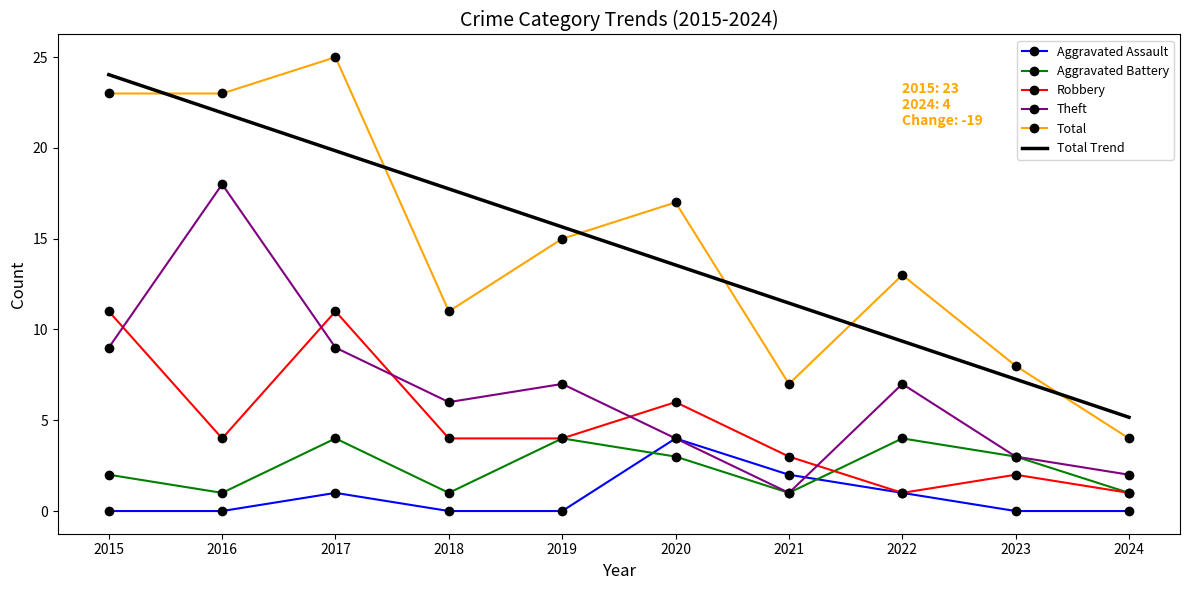

Which series has the widest spread of values?

Total